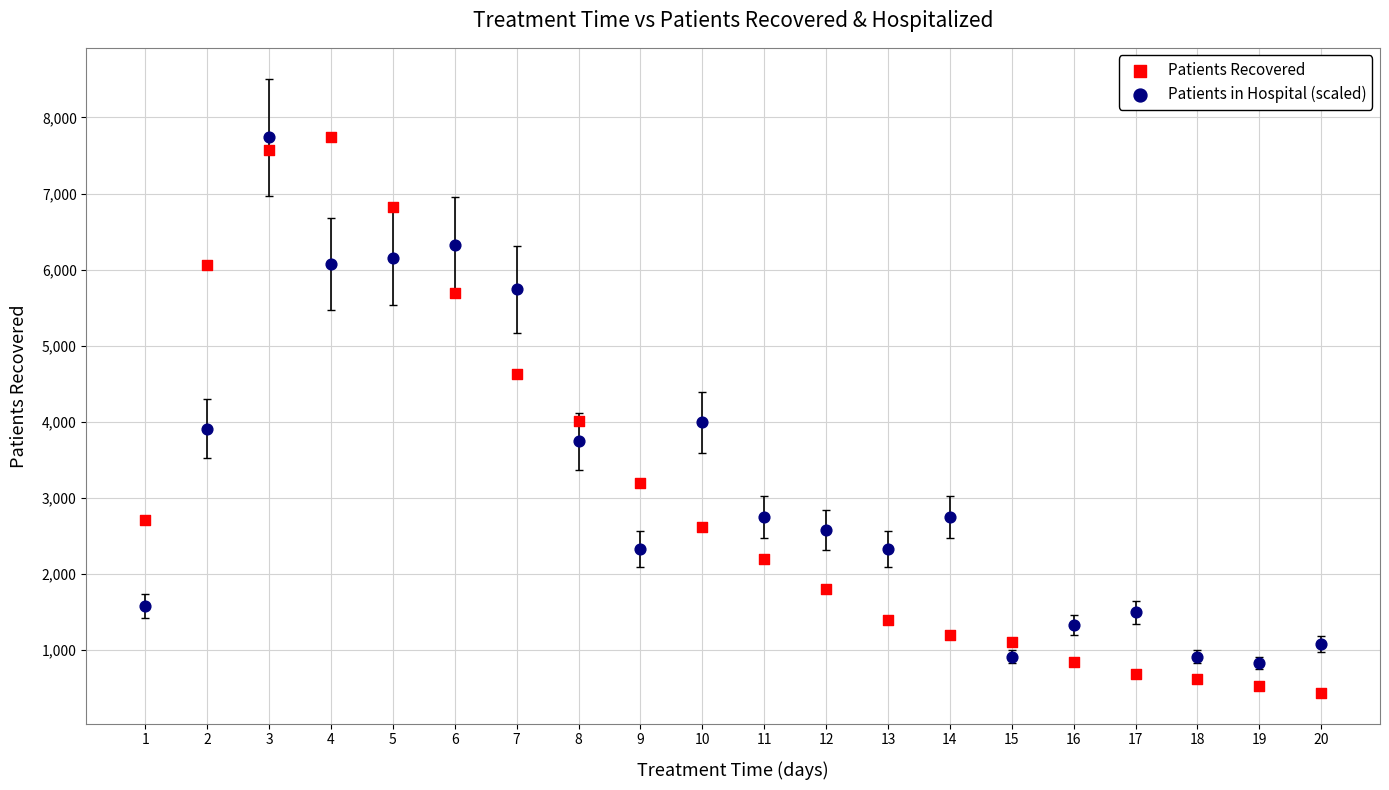

Across all data points, what is the range of Y values (max minus min)?

7301.0